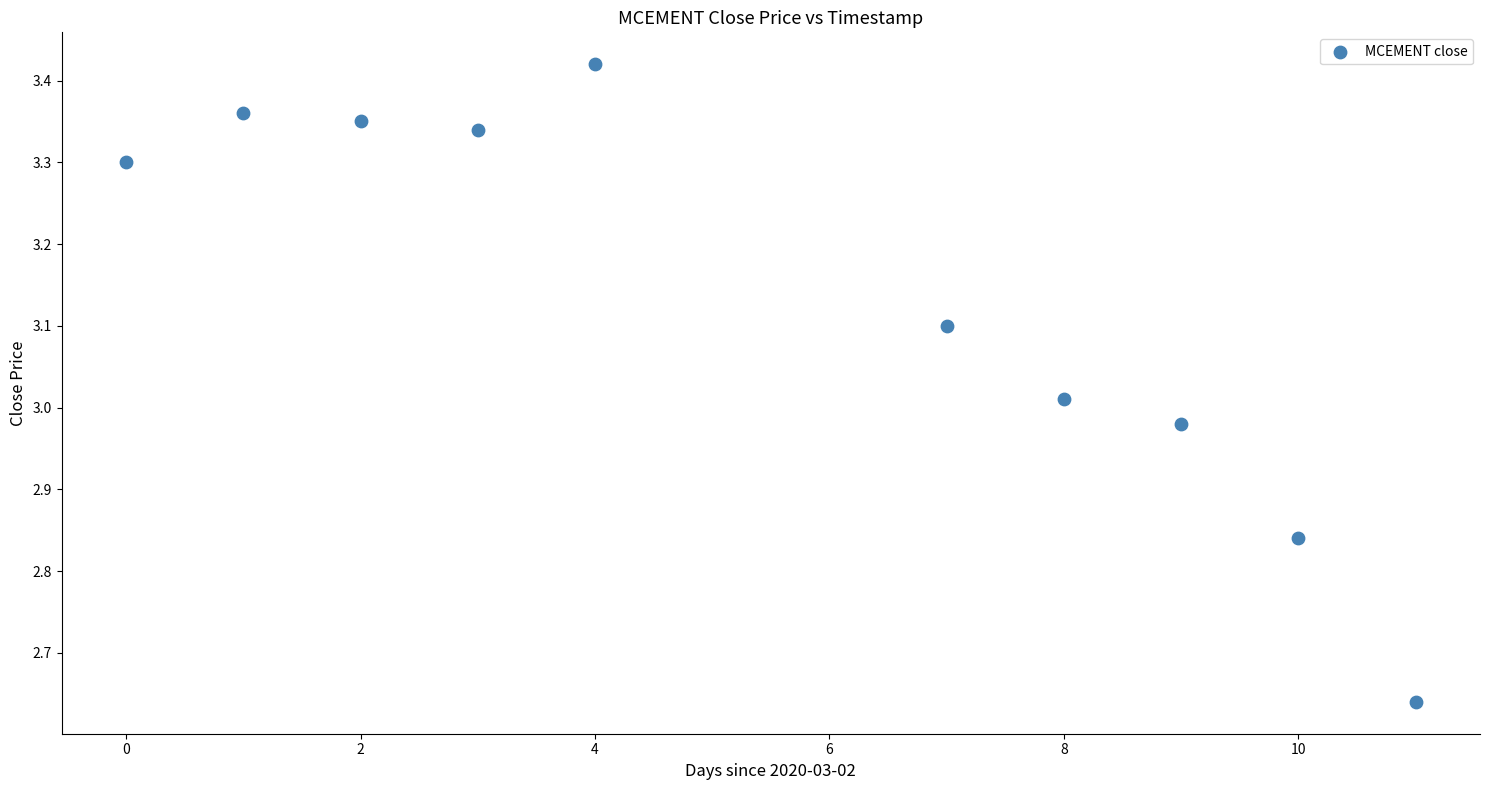

What is the range of Y values (max minus min)?

0.8